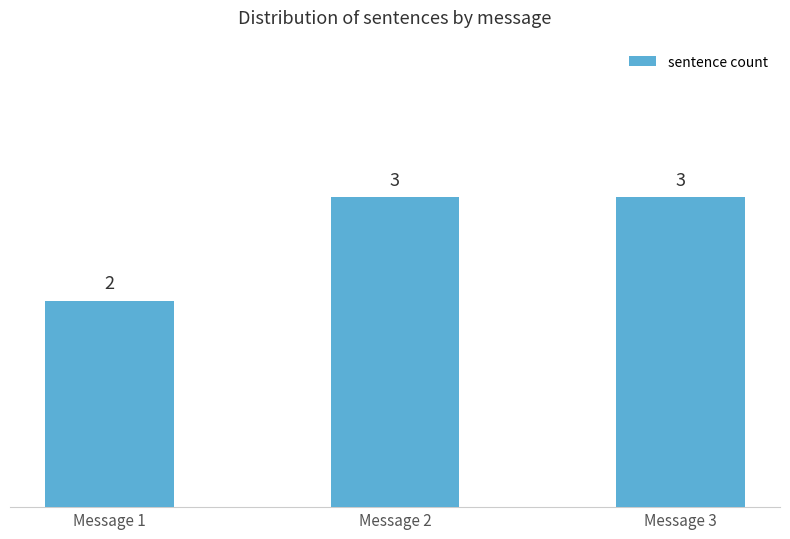

The value at Message 3 is 2. True or false?

False